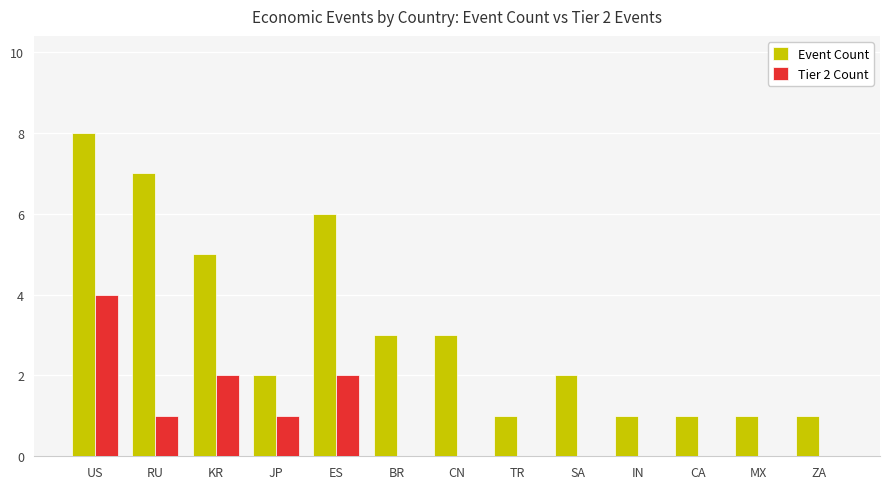

Which series has the largest total across all categories?

Event Count